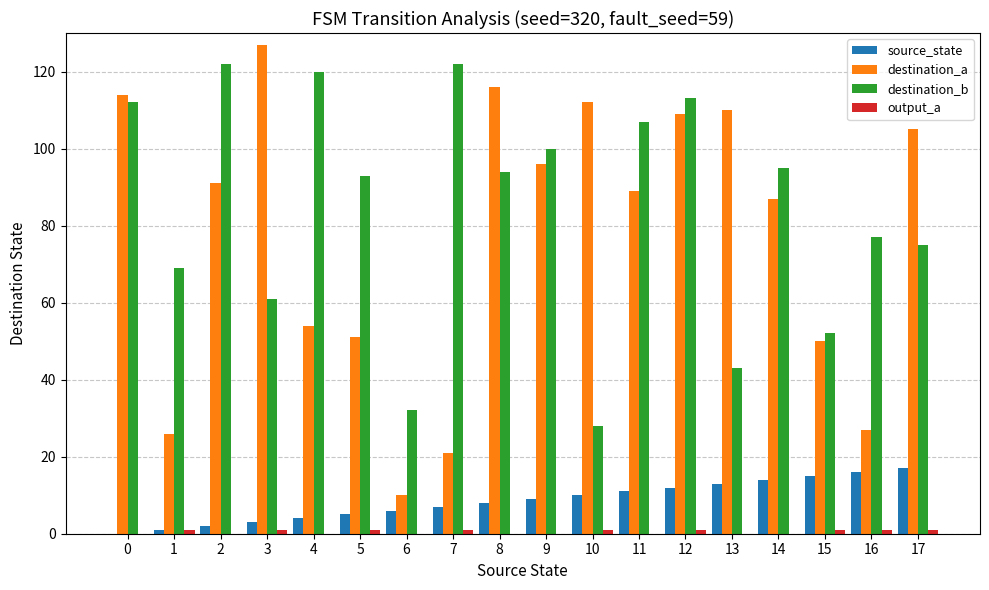

At which category is the sum across all series the highest?

12